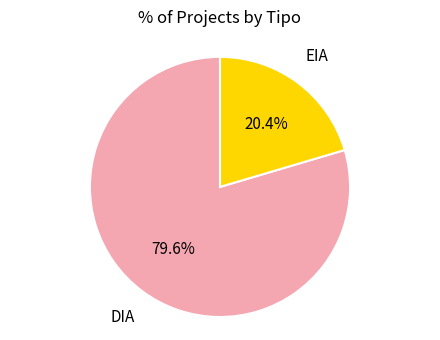

Is there a majority slice in this chart?

Yes